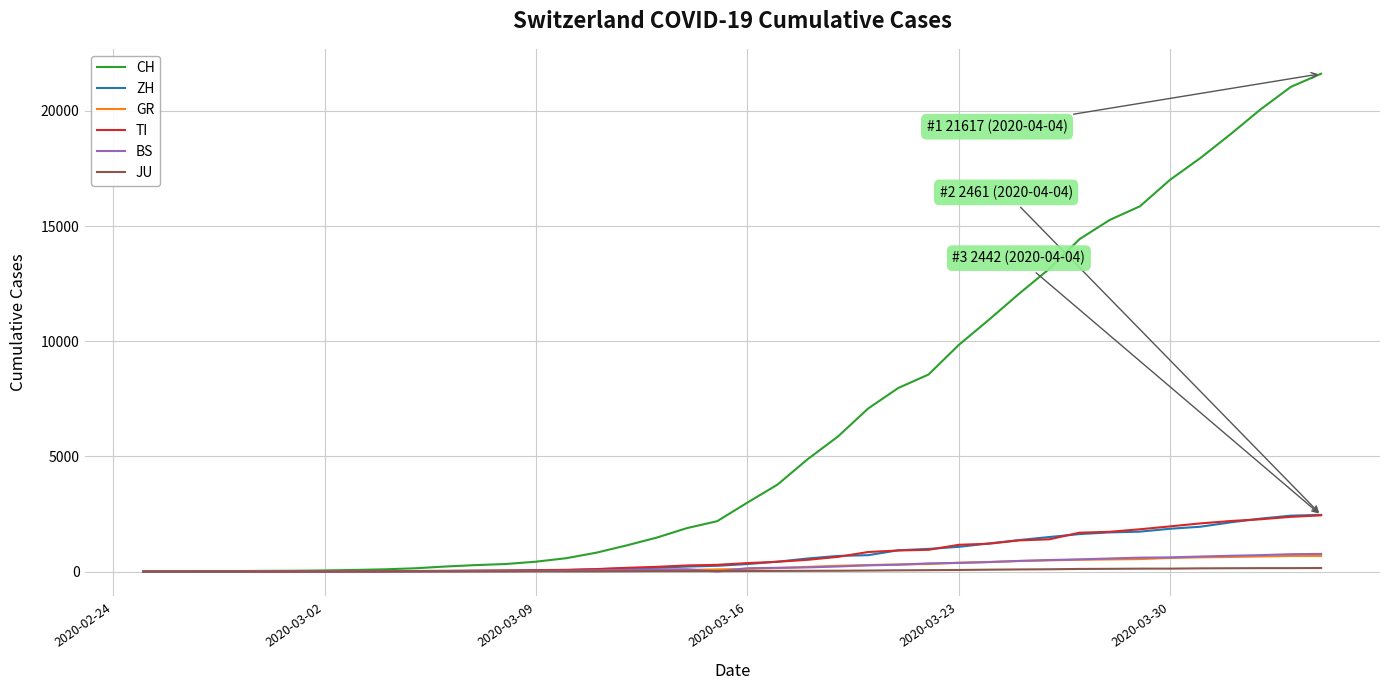

Which series has the largest total across all categories?

CH